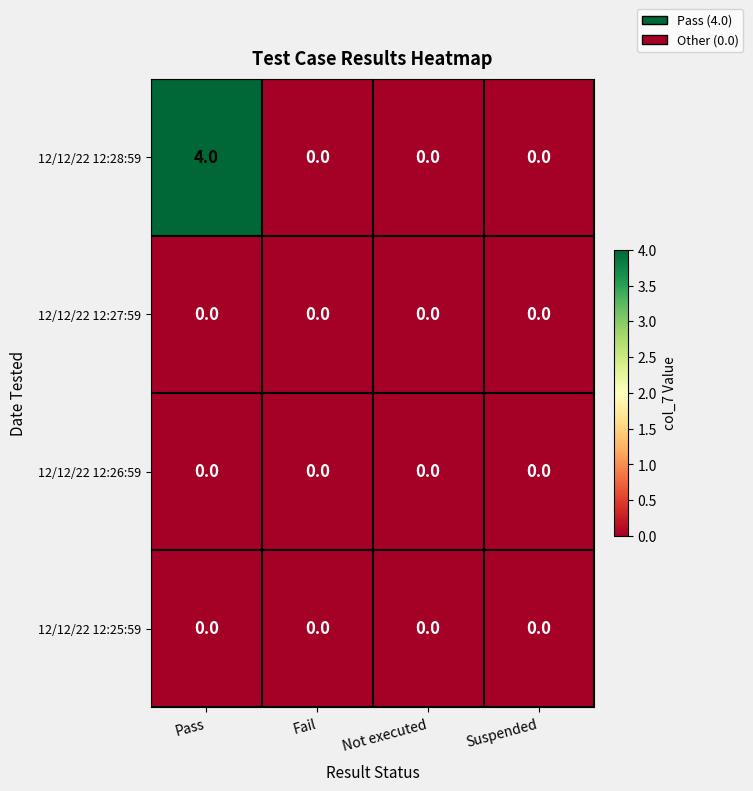

The 12/12/22 12:26:59 series shows 0 at Suspended. True or false?

True